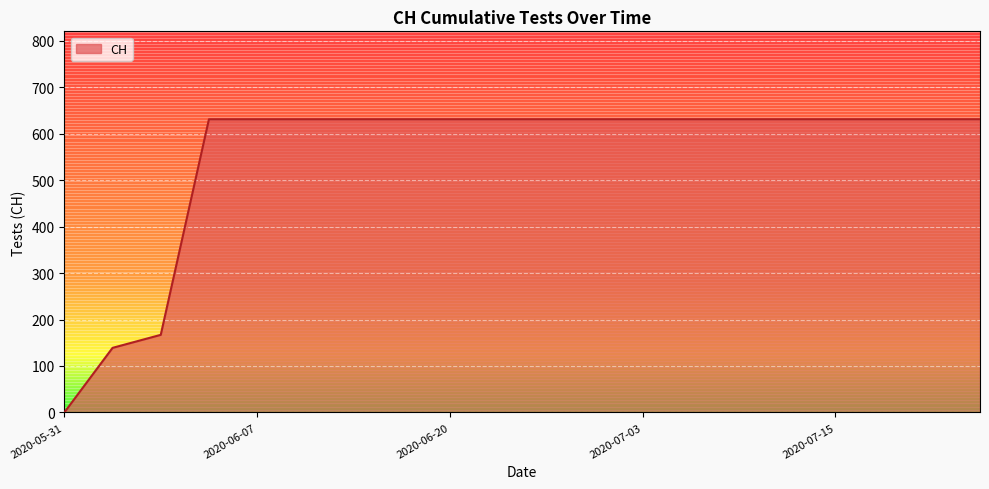

What is the difference between the maximum and minimum values?

631